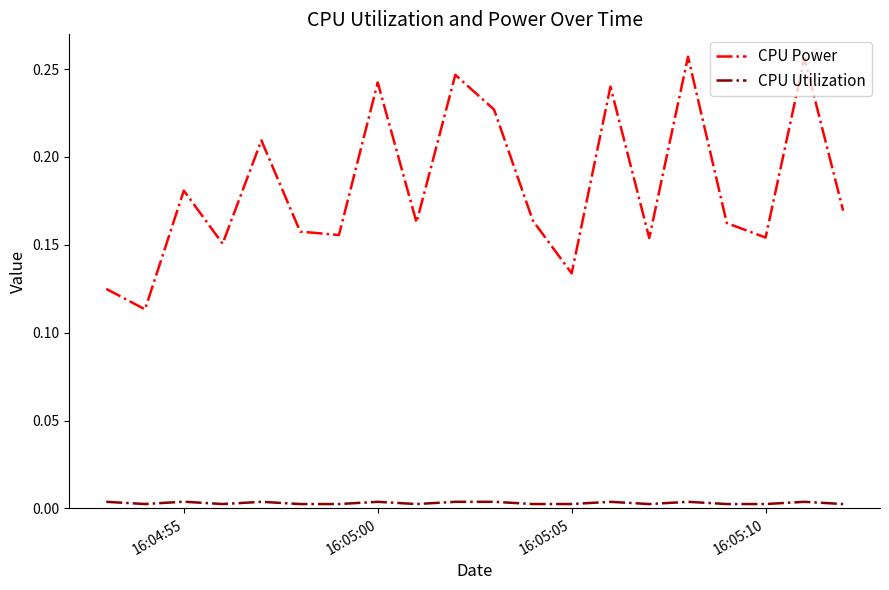

True or false: CPU Utilization and CPU Power intersect in this chart.

False